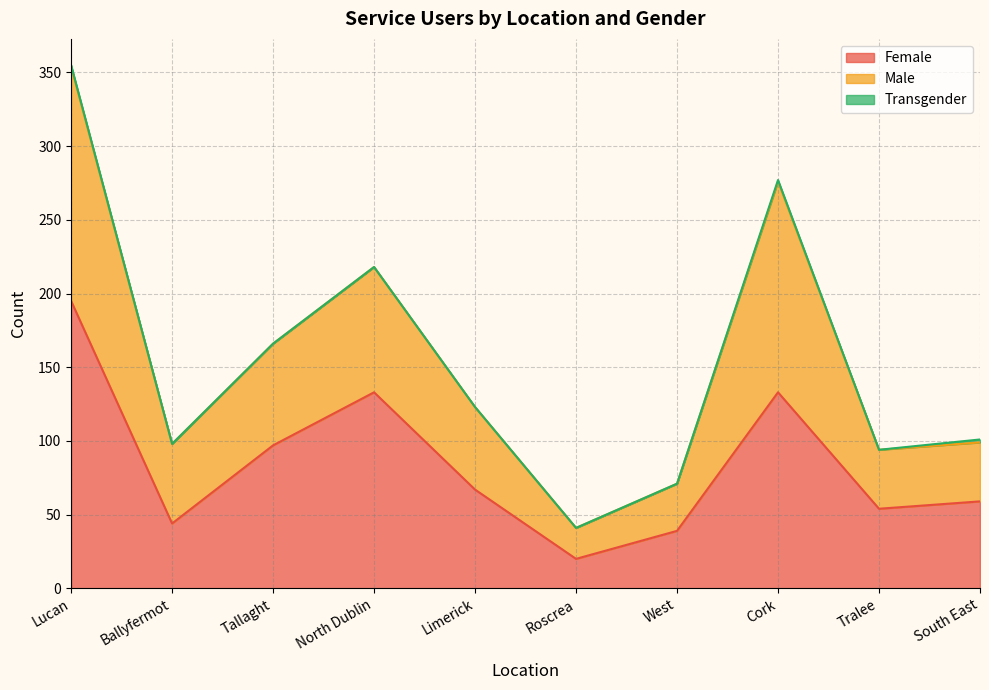

Count the number of categories in the chart.

10